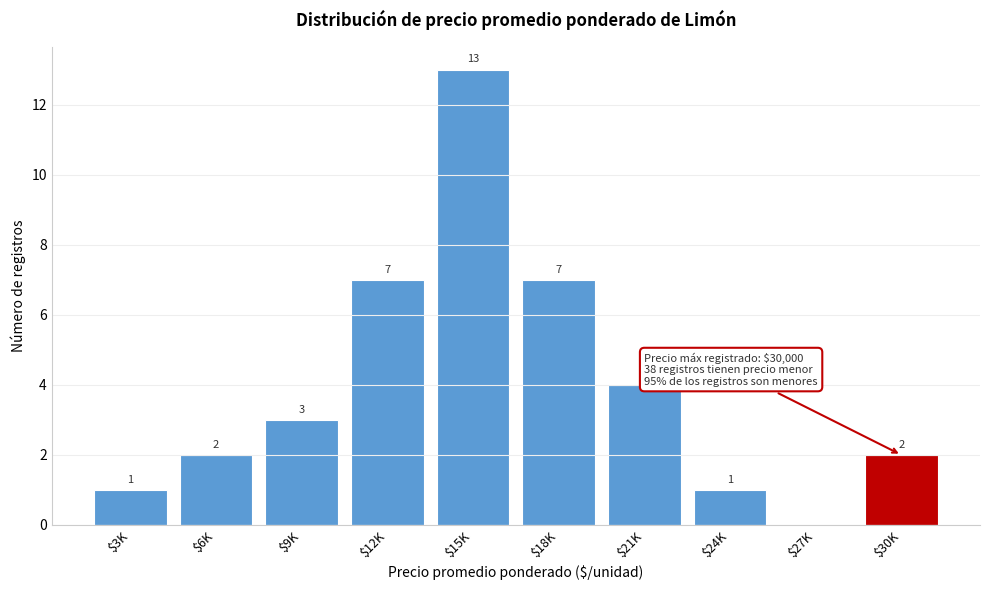

What is the sum of all values?

40